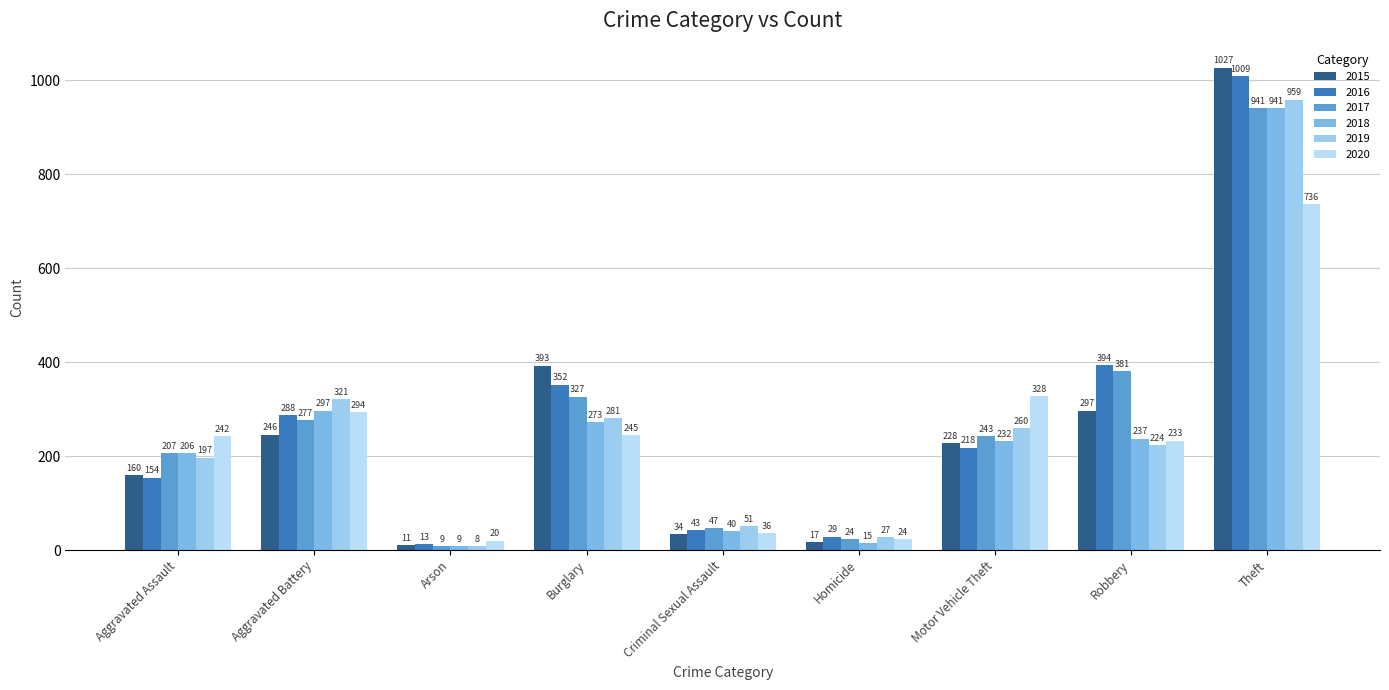

Reading left to right, extract all data points from this chart.

2015: 160	246	11	393	34	17	228	297	1027
2016: 154	288	13	352	43	29	218	394	1009
2017: 207	277	9	327	47	24	243	381	941
2018: 206	297	9	273	40	15	232	237	941
2019: 197	321	8	281	51	27	260	224	959
2020: 242	294	20	245	36	24	328	233	736